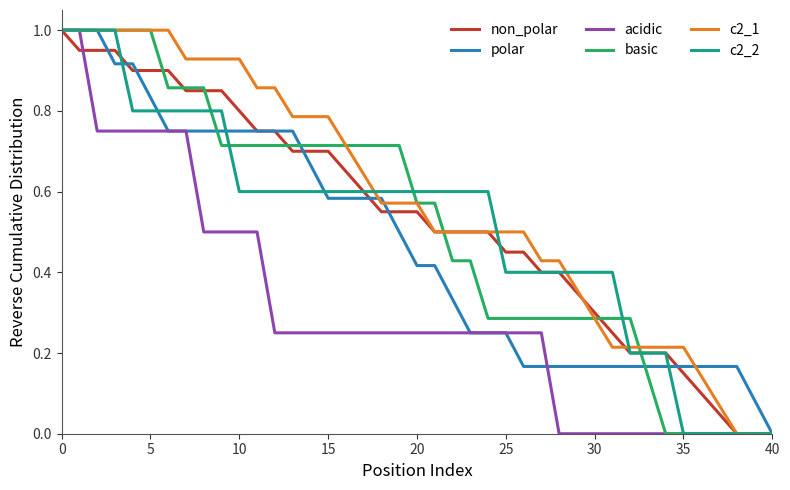

What is the maximum value shown in the chart?

1.0